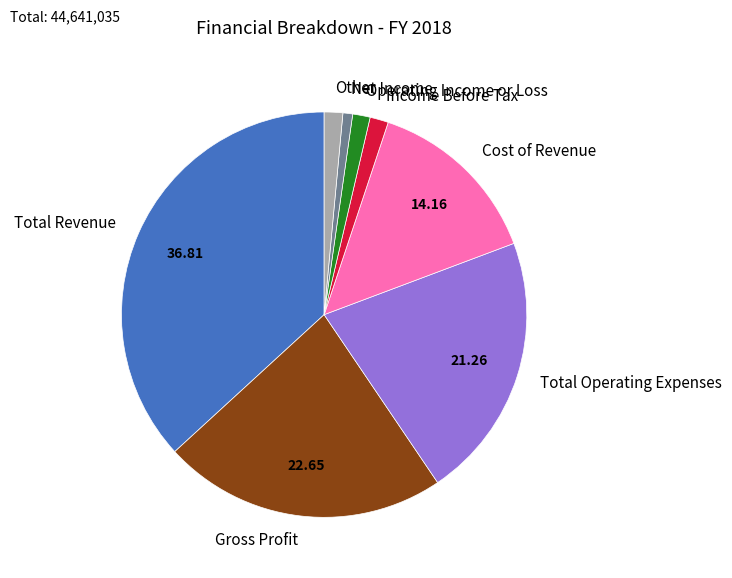

What is the ratio of the value at Cost of Revenue to the value at Gross Profit?

0.6